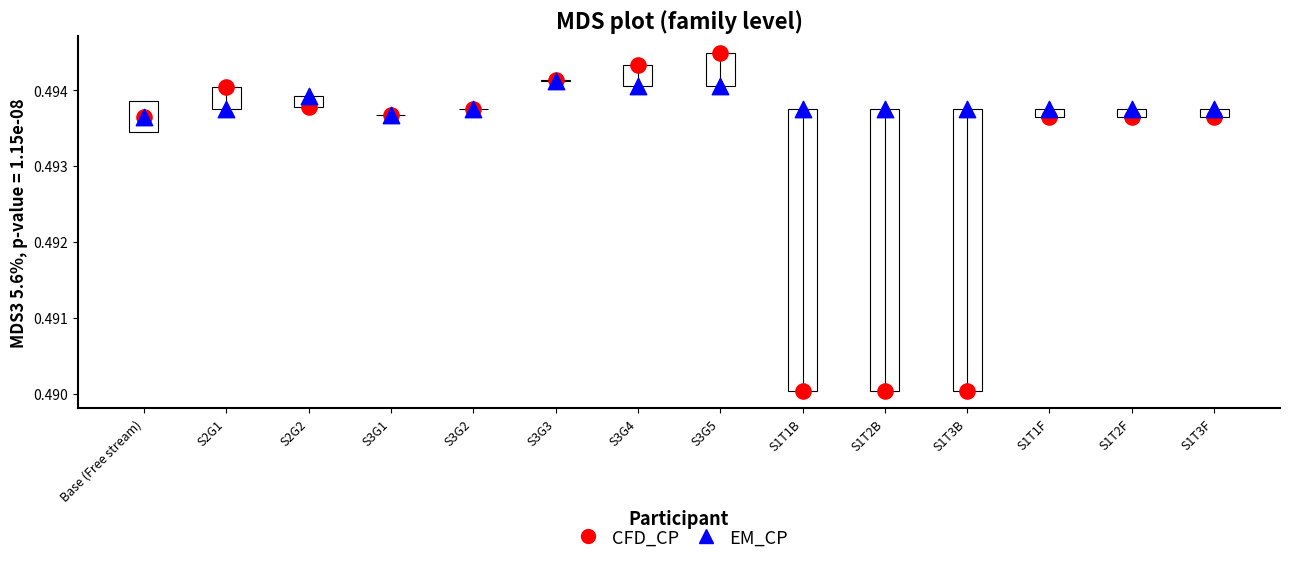

What are all the series names shown in the legend?

CFD_CP, EM_CP